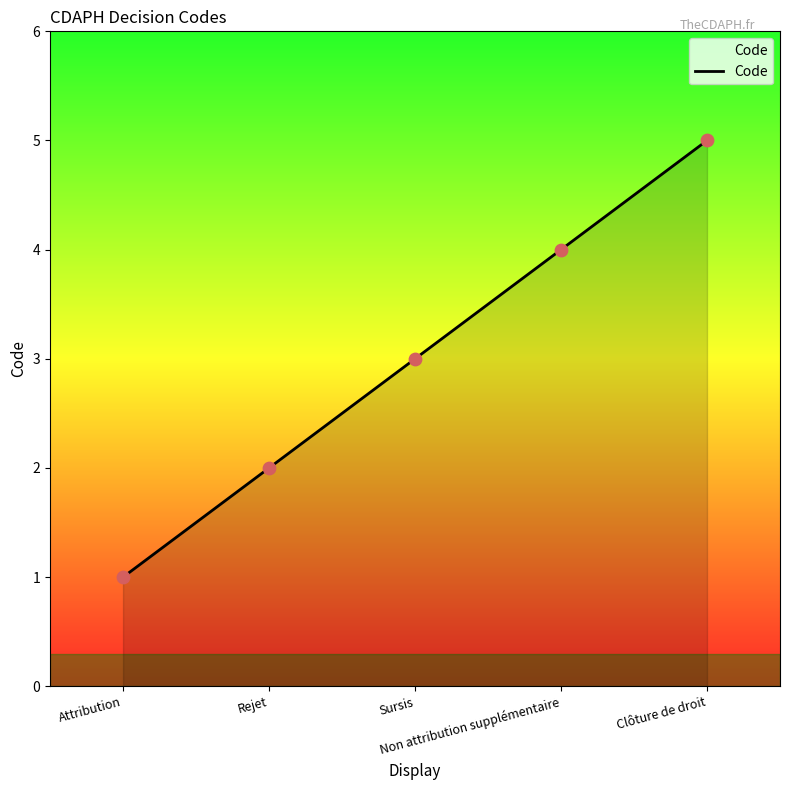

Approximately how many times larger is the value at Rejet compared to Clôture de droit?

0.4